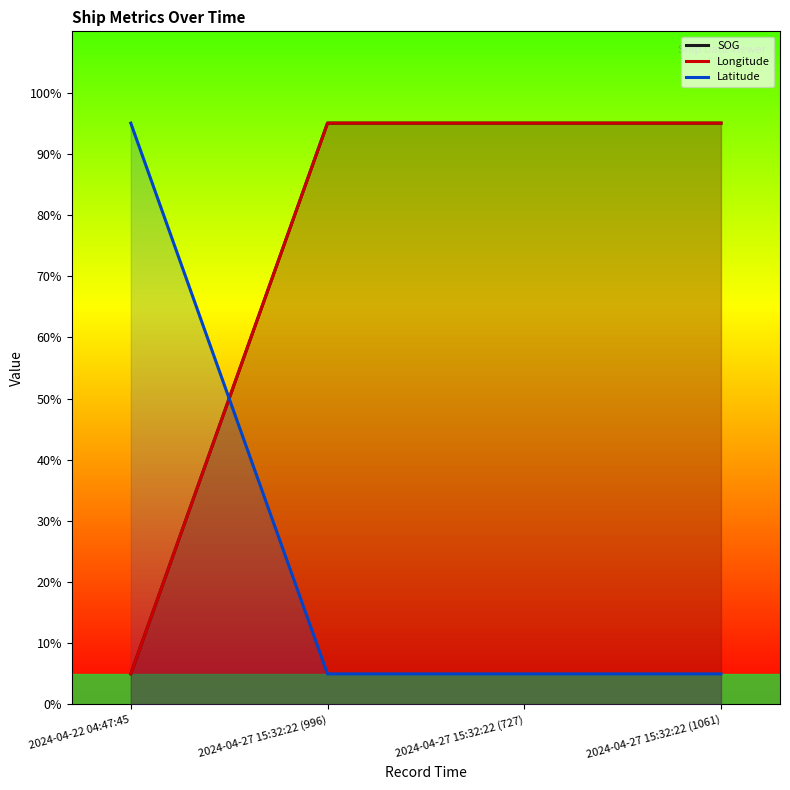

What is the total value across all series at 2024-04-22 04:47:45?

105